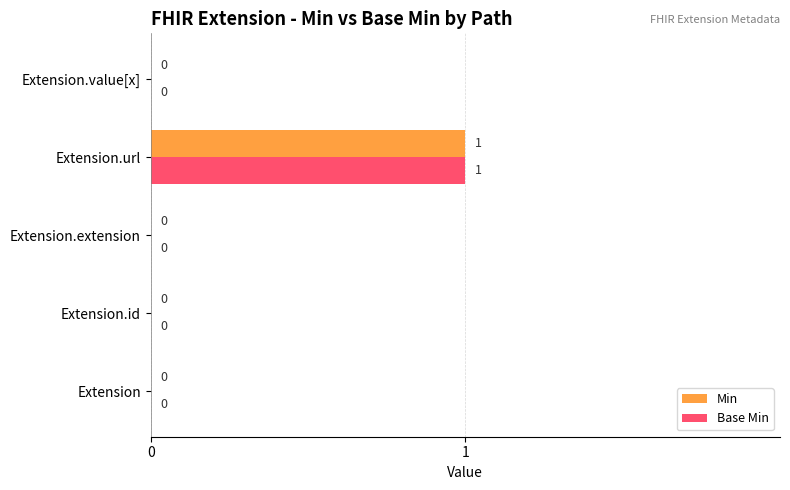

How many categories are shown in the chart?

5